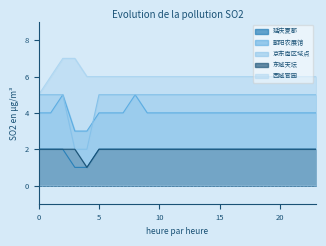

True or false: 东城天坛 has a value of 2 at 2.

True